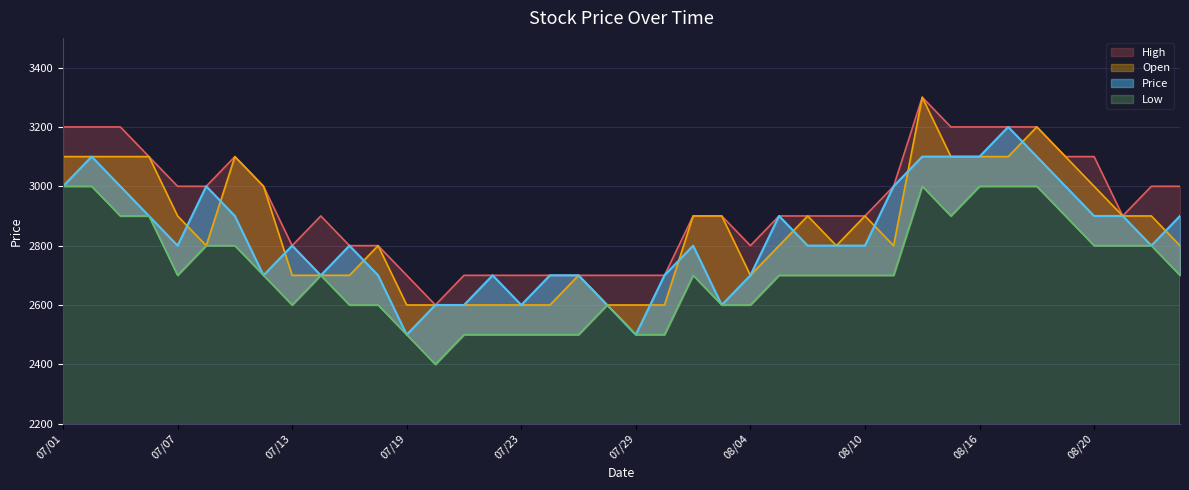

How many Price values are between 2700 and 3000?

27